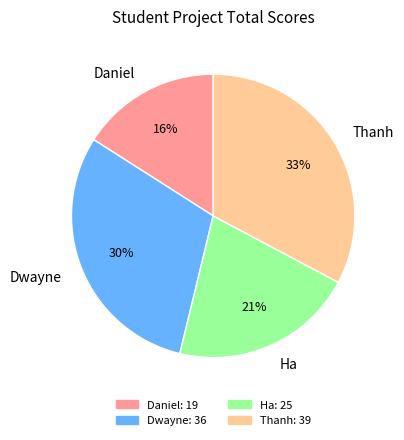

Which category has the smallest portion of the pie?

Daniel